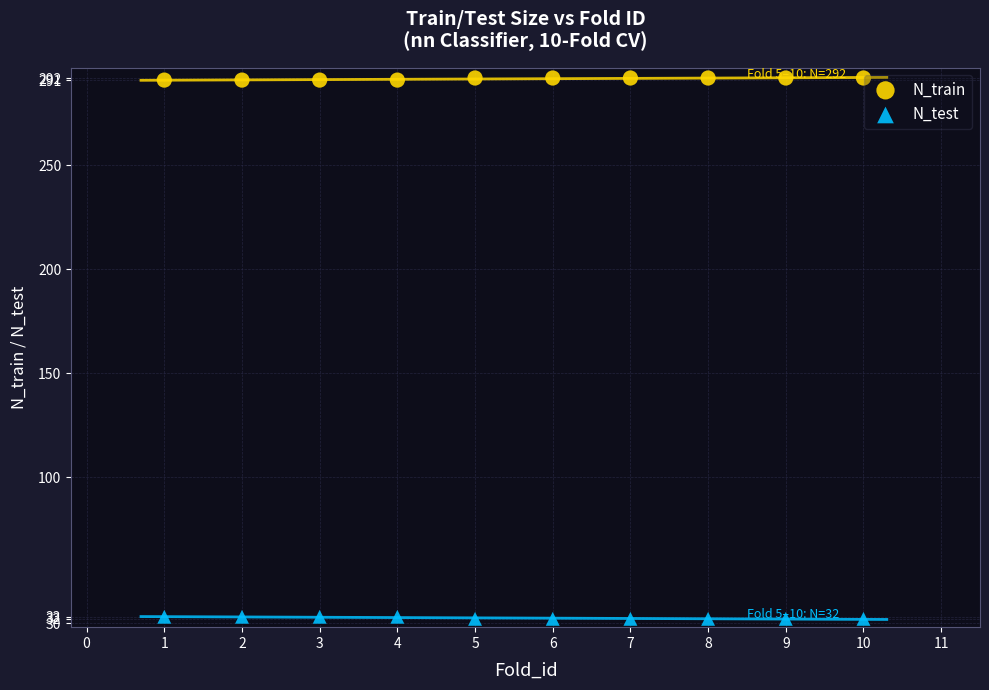

Which series contains the lowest Y value?

N_test